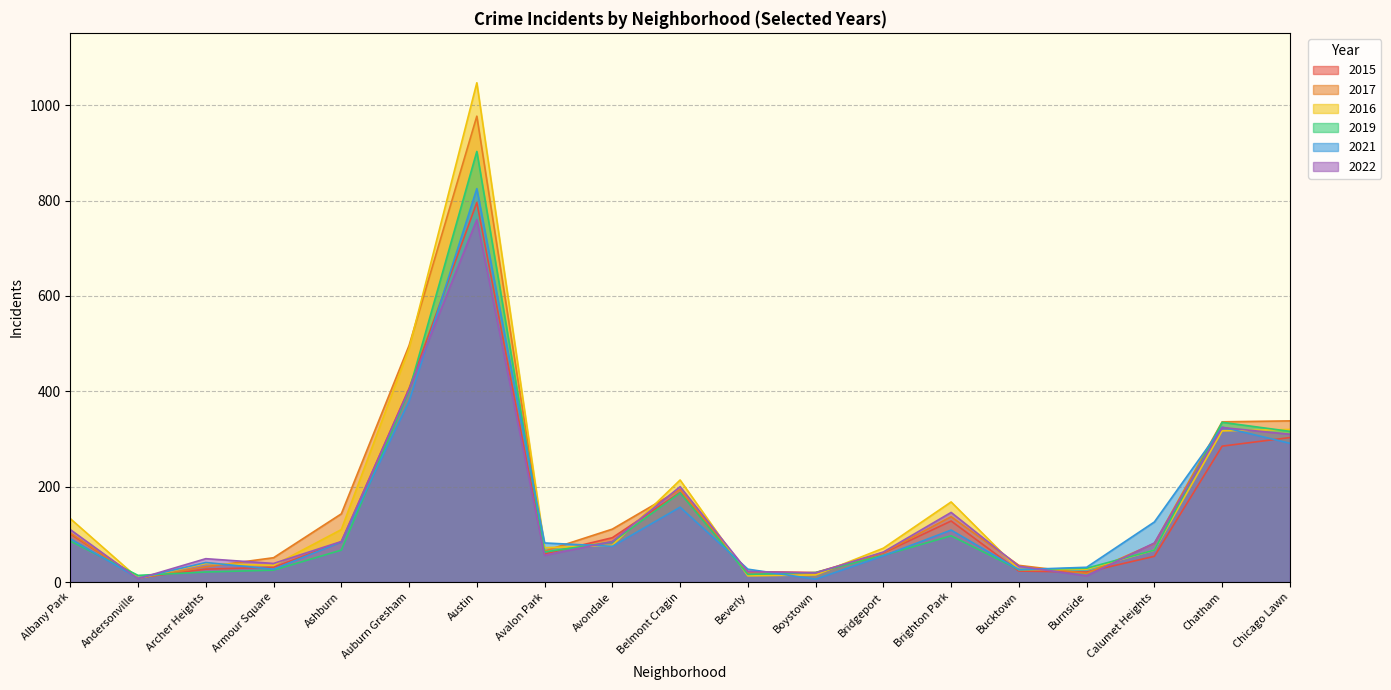

Reading left to right, what are all the values shown in this chart?

2015: 101	9	27	31	84	406	796	59	93	188	22	20	61	128	23	21	54	285	303
2017: 103	8	32	51	143	496	977	65	111	194	20	17	62	137	35	18	81	336	338
2016: 133	8	39	35	110	490	1047	72	77	214	13	15	71	168	26	27	67	317	320
2019: 86	14	21	25	67	401	903	63	84	187	16	20	56	97	26	29	67	335	316
2021: 91	8	41	27	84	379	825	82	75	157	27	6	55	109	26	31	126	325	291
2022: 110	7	49	39	85	404	760	56	85	200	22	19	63	146	33	13	82	324	310